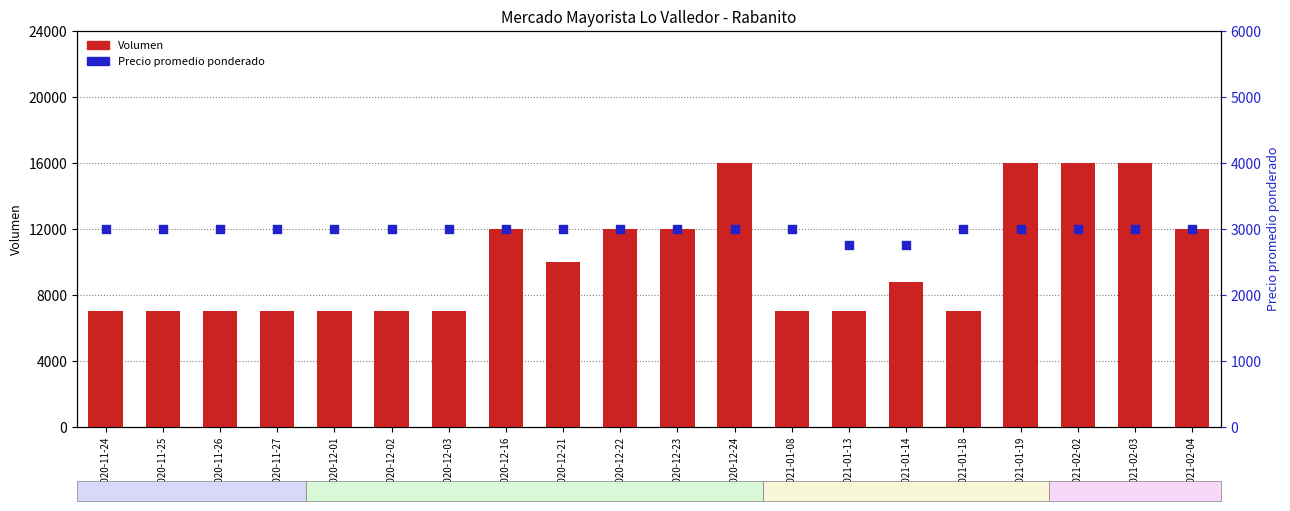

Which series has the largest total across all categories?

Volumen